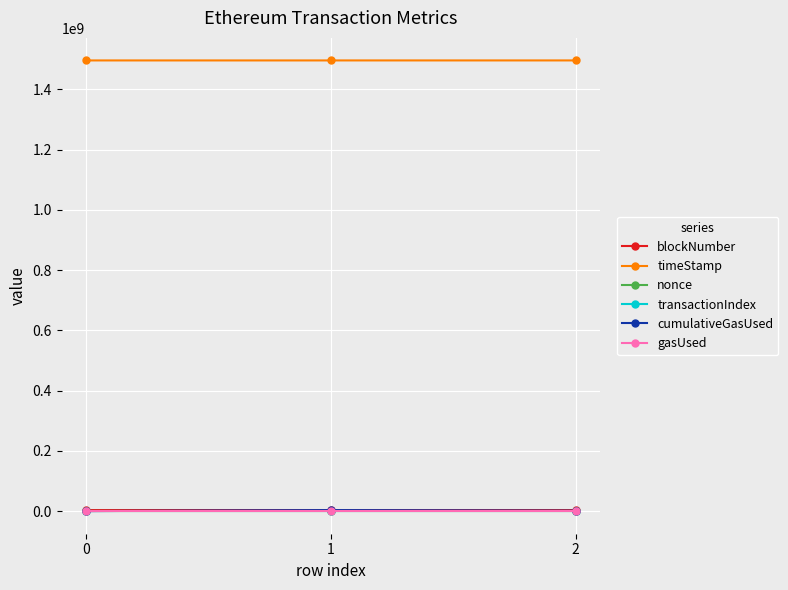

Count the nonce values in the range 0 to 4.

3